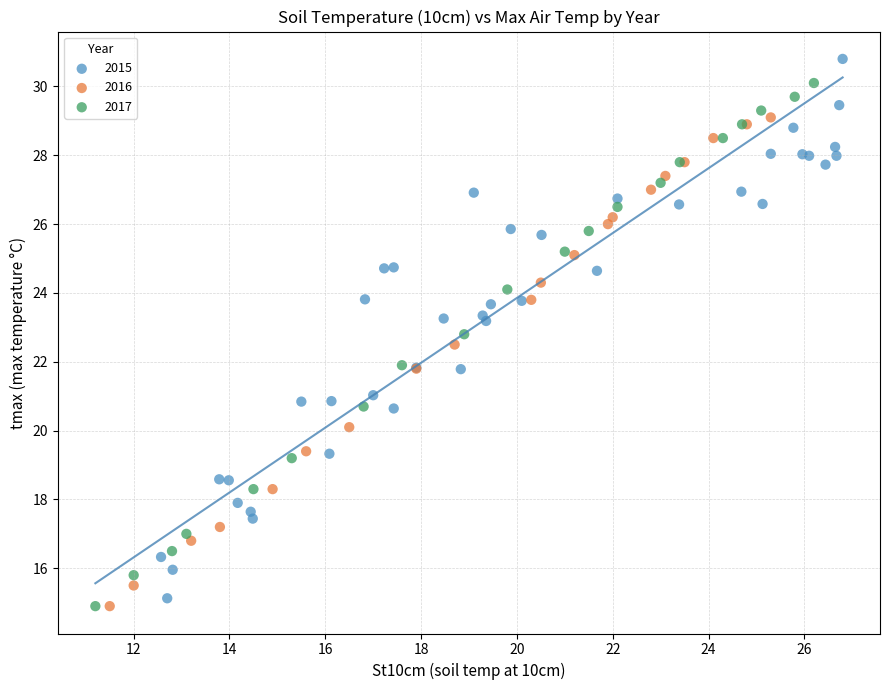

Which series reaches the maximum Y coordinate?

2015